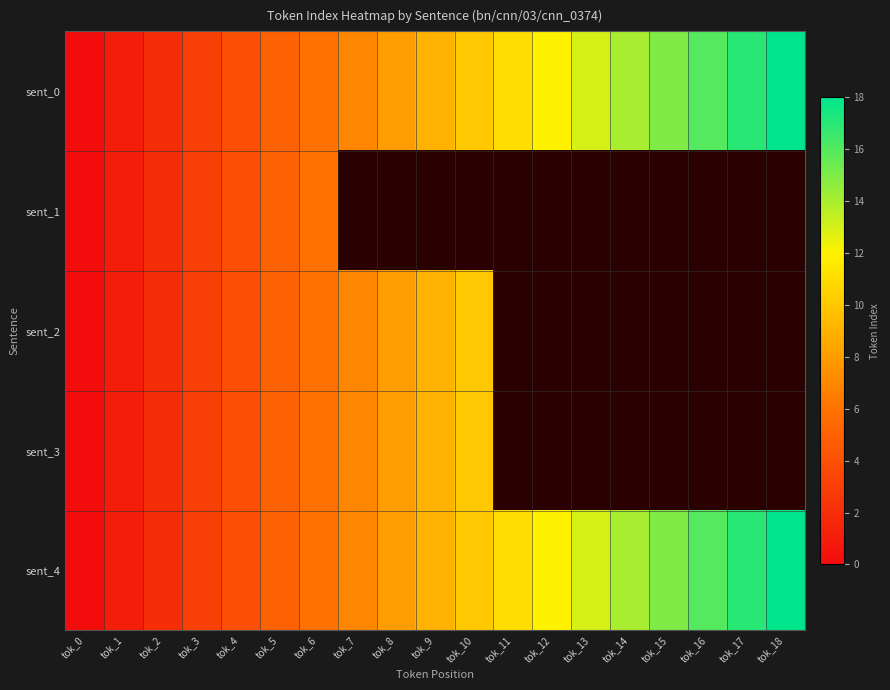

What is the difference between the maximum and minimum values in the sent_4 series?

18.0